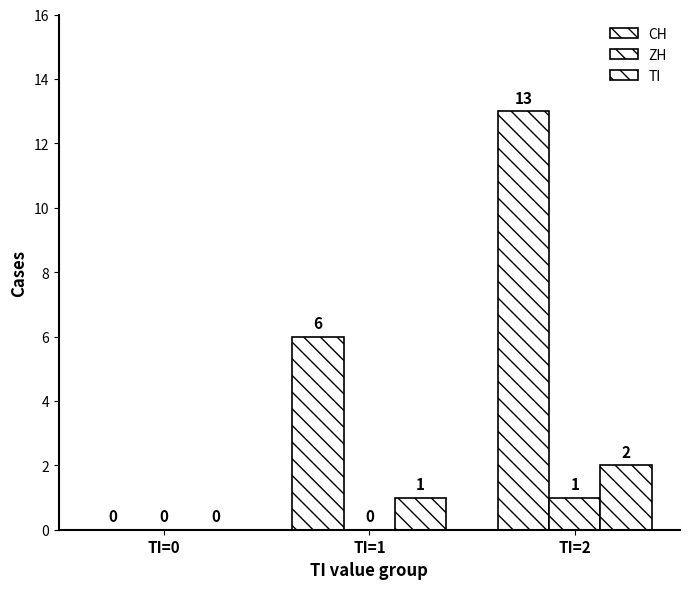

The value of ZH at TI=0 is 0. True or false?

True